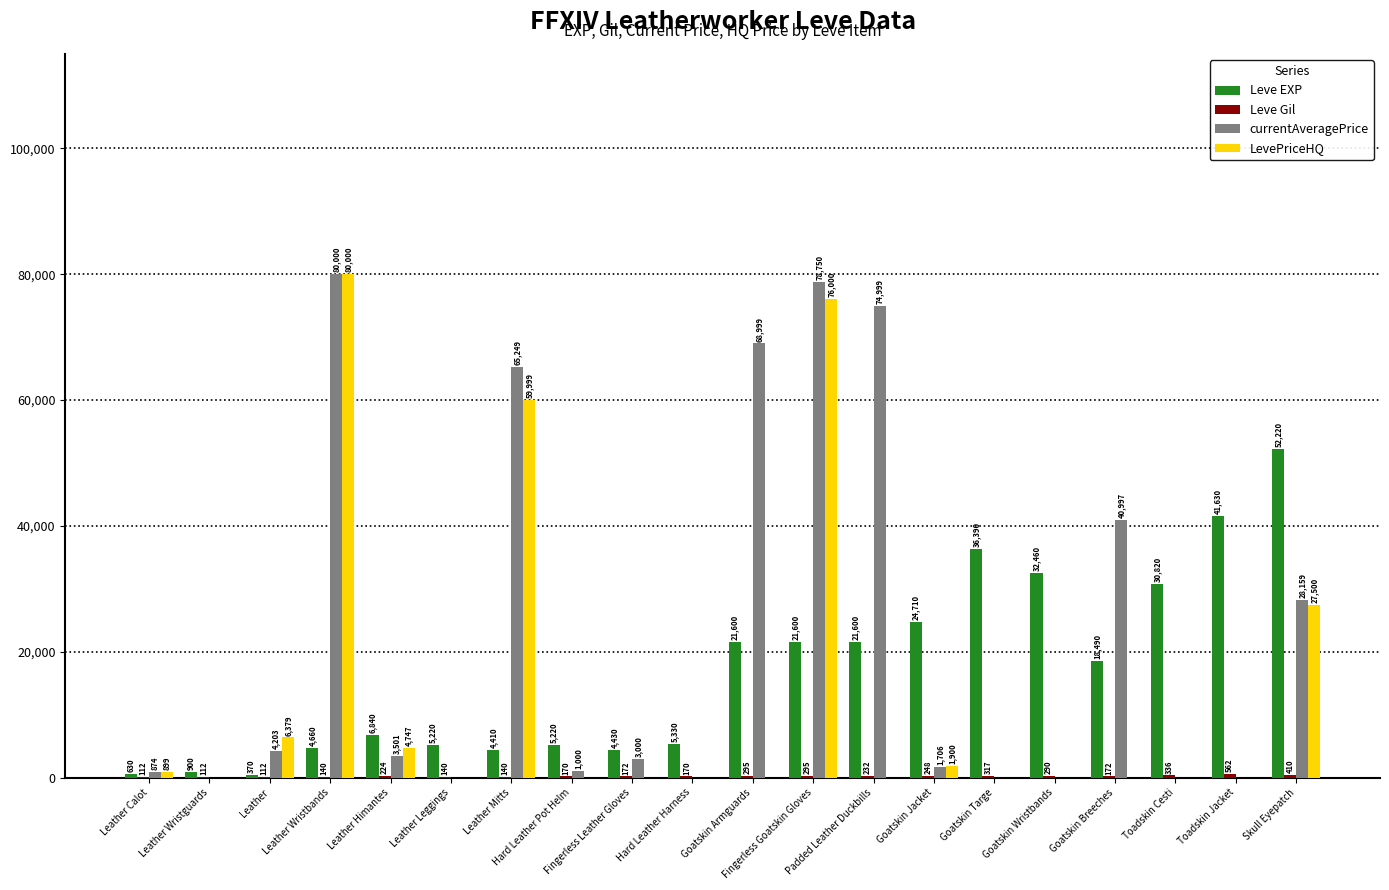

How many data points does each series have?

20